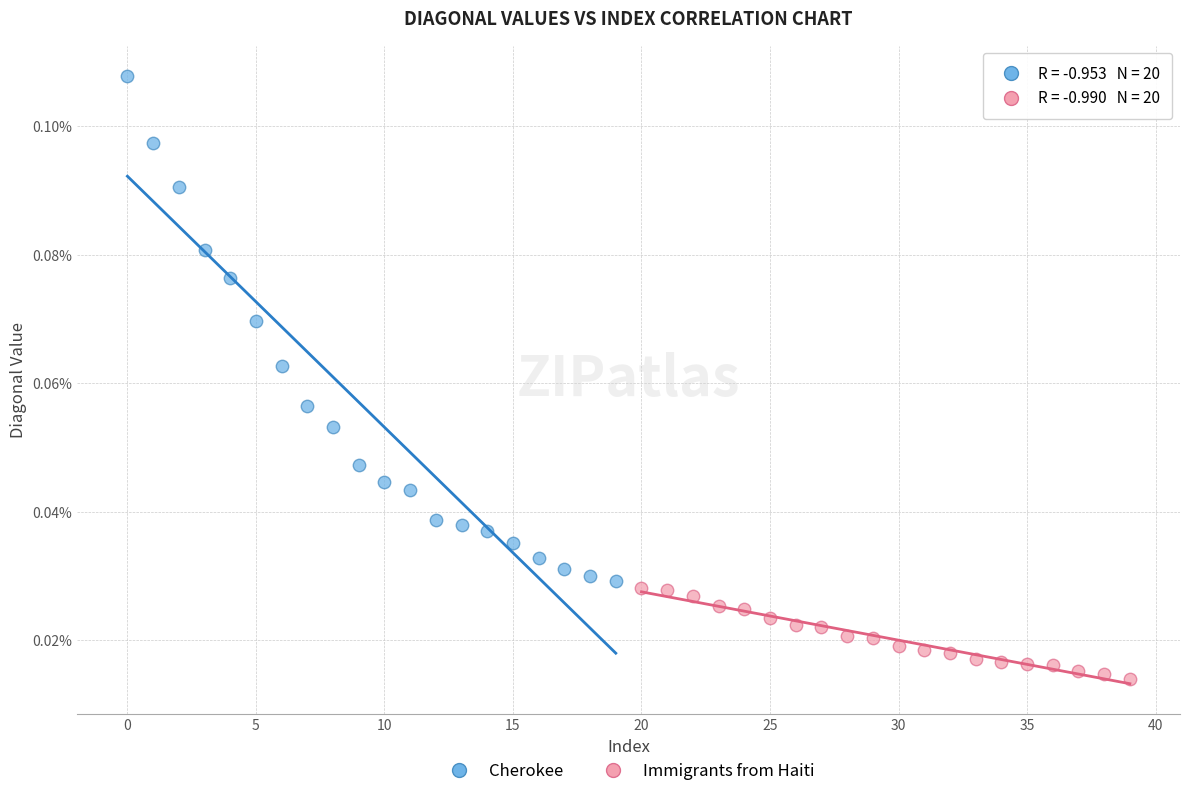

Which series has the largest Y range (max minus min)?

Cherokee